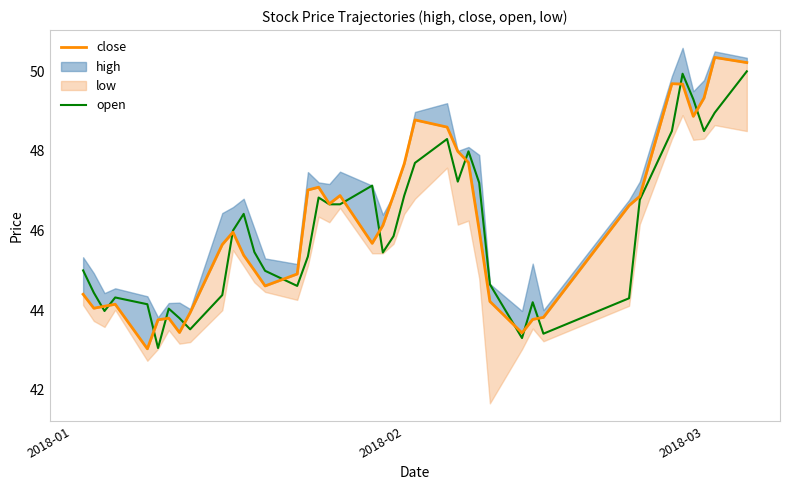

How many interior local valleys does the open series have?

9